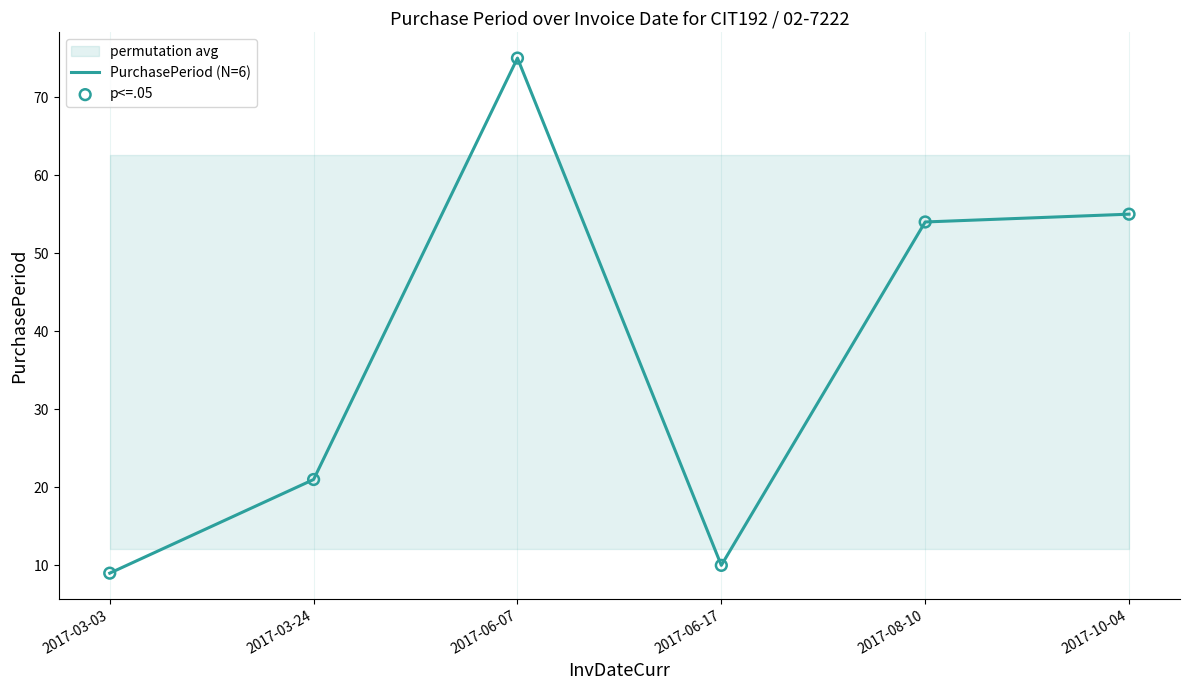

Which series has the largest total across all categories?

PurchasePeriod (N=6)